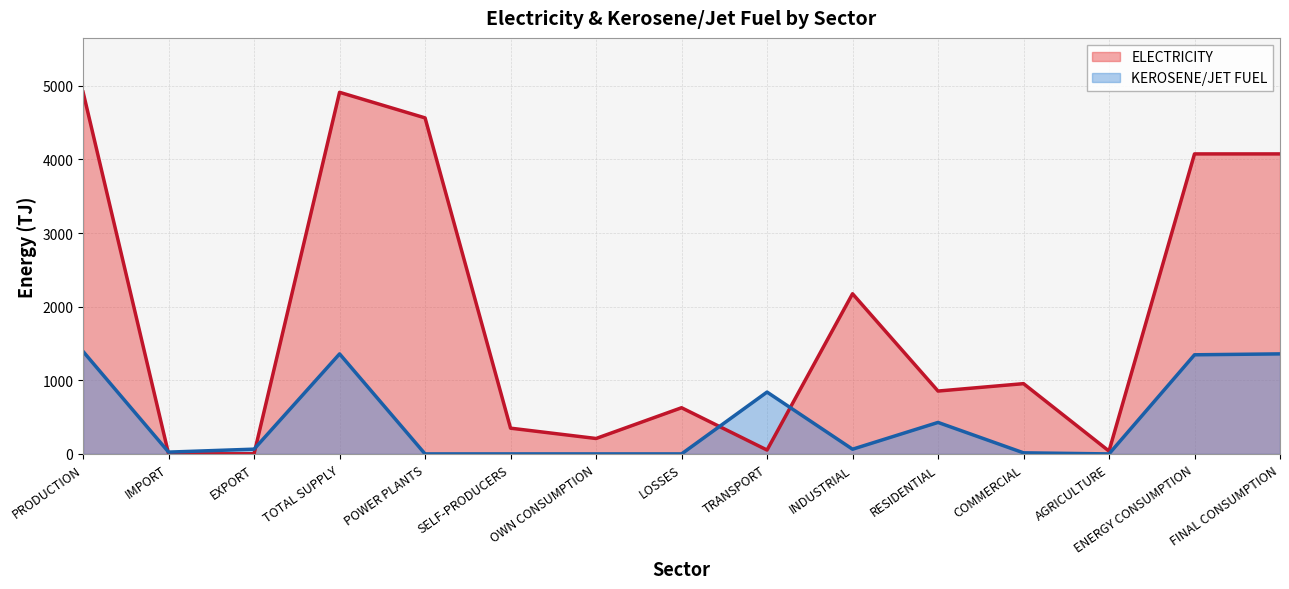

The KEROSENE/JET FUEL series shows 63.9 at INDUSTRIAL. True or false?

True